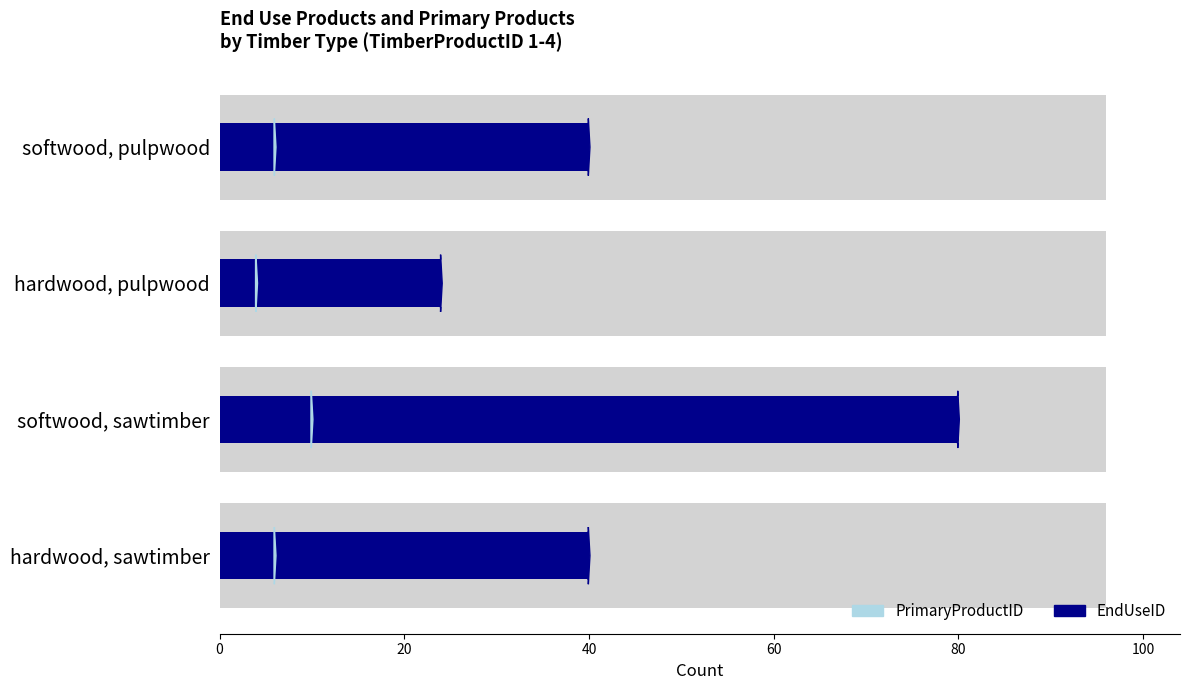

True or false: EndUseID has a value of 24 at hardwood, pulpwood.

True